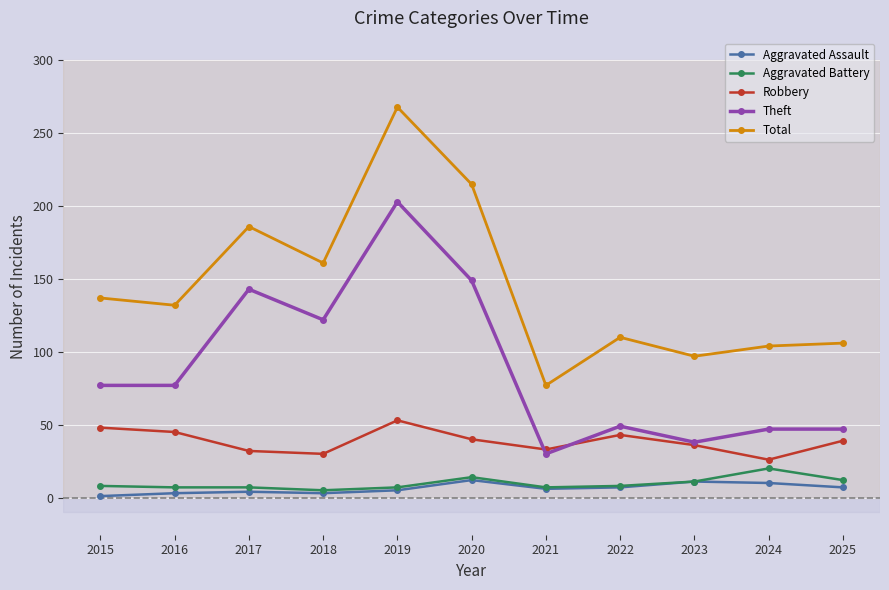

How many data points does each series have?

11